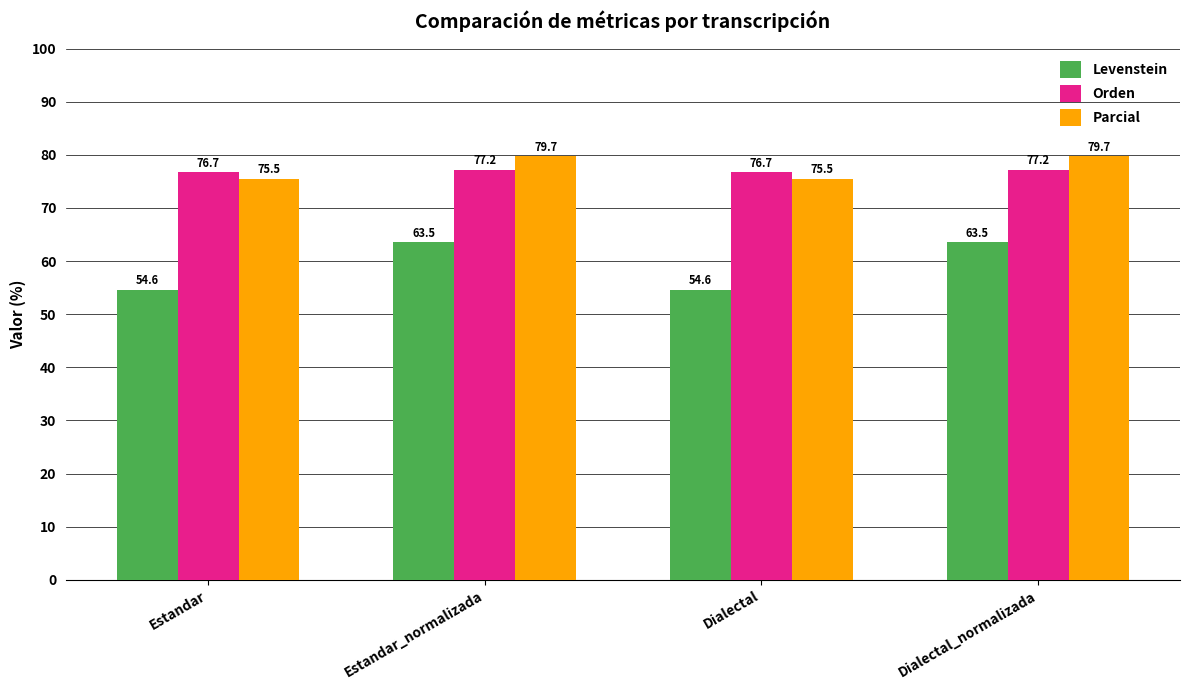

Rank the series at Estandar from lowest to highest value.

Levenstein, Parcial, Orden